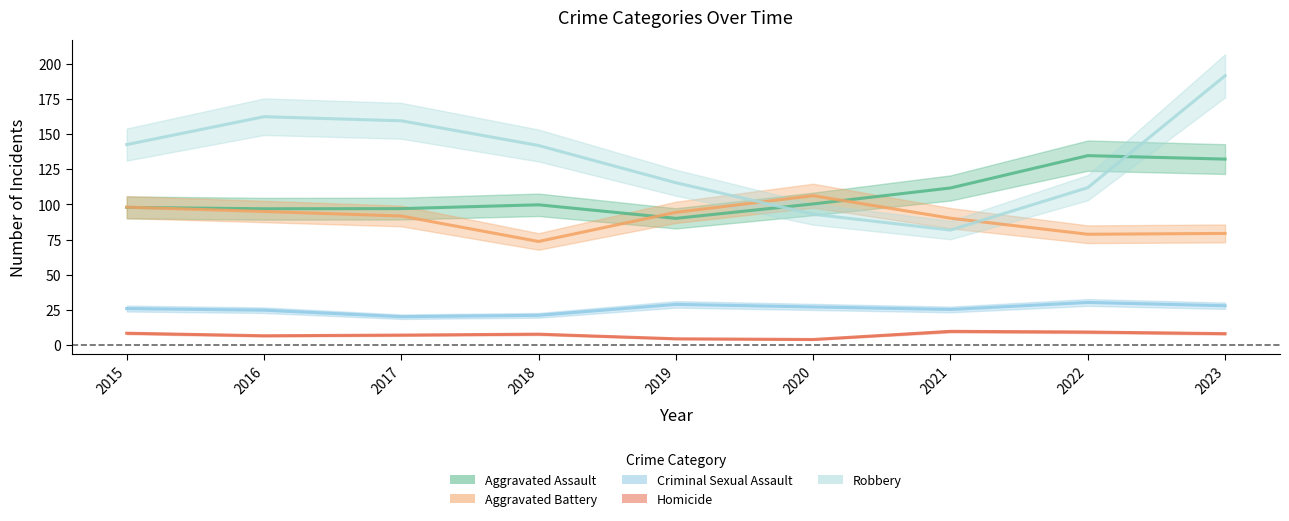

What is the sum of the Robbery values at 2019 and 2017?

275